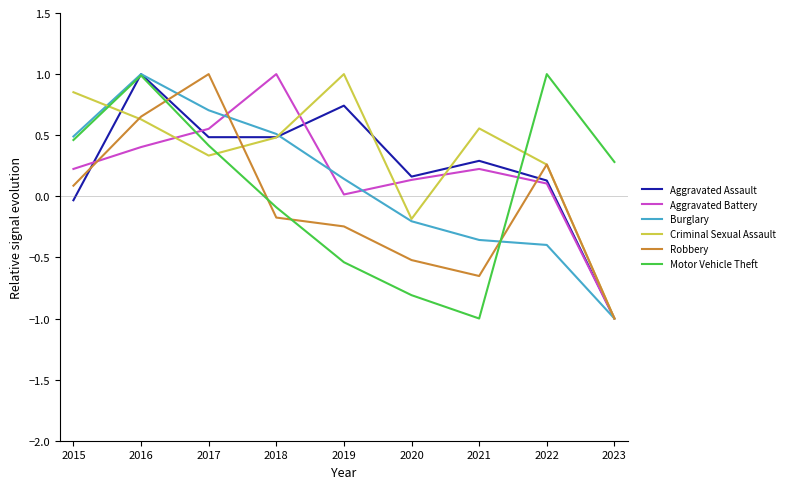

True or false: Motor Vehicle Theft and Burglary cross at least once.

True